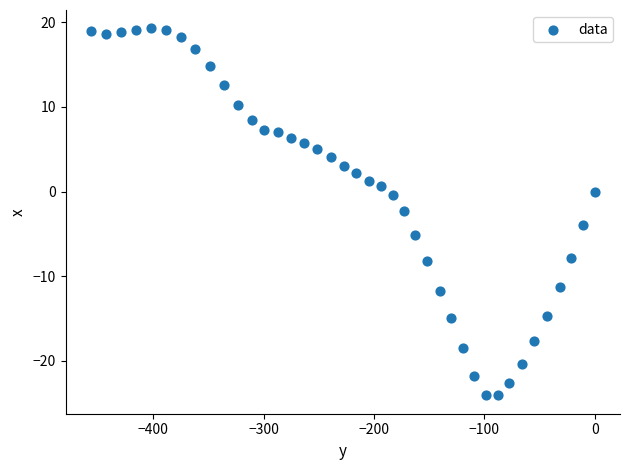

What is the range of Y values (max minus min)?

43.4